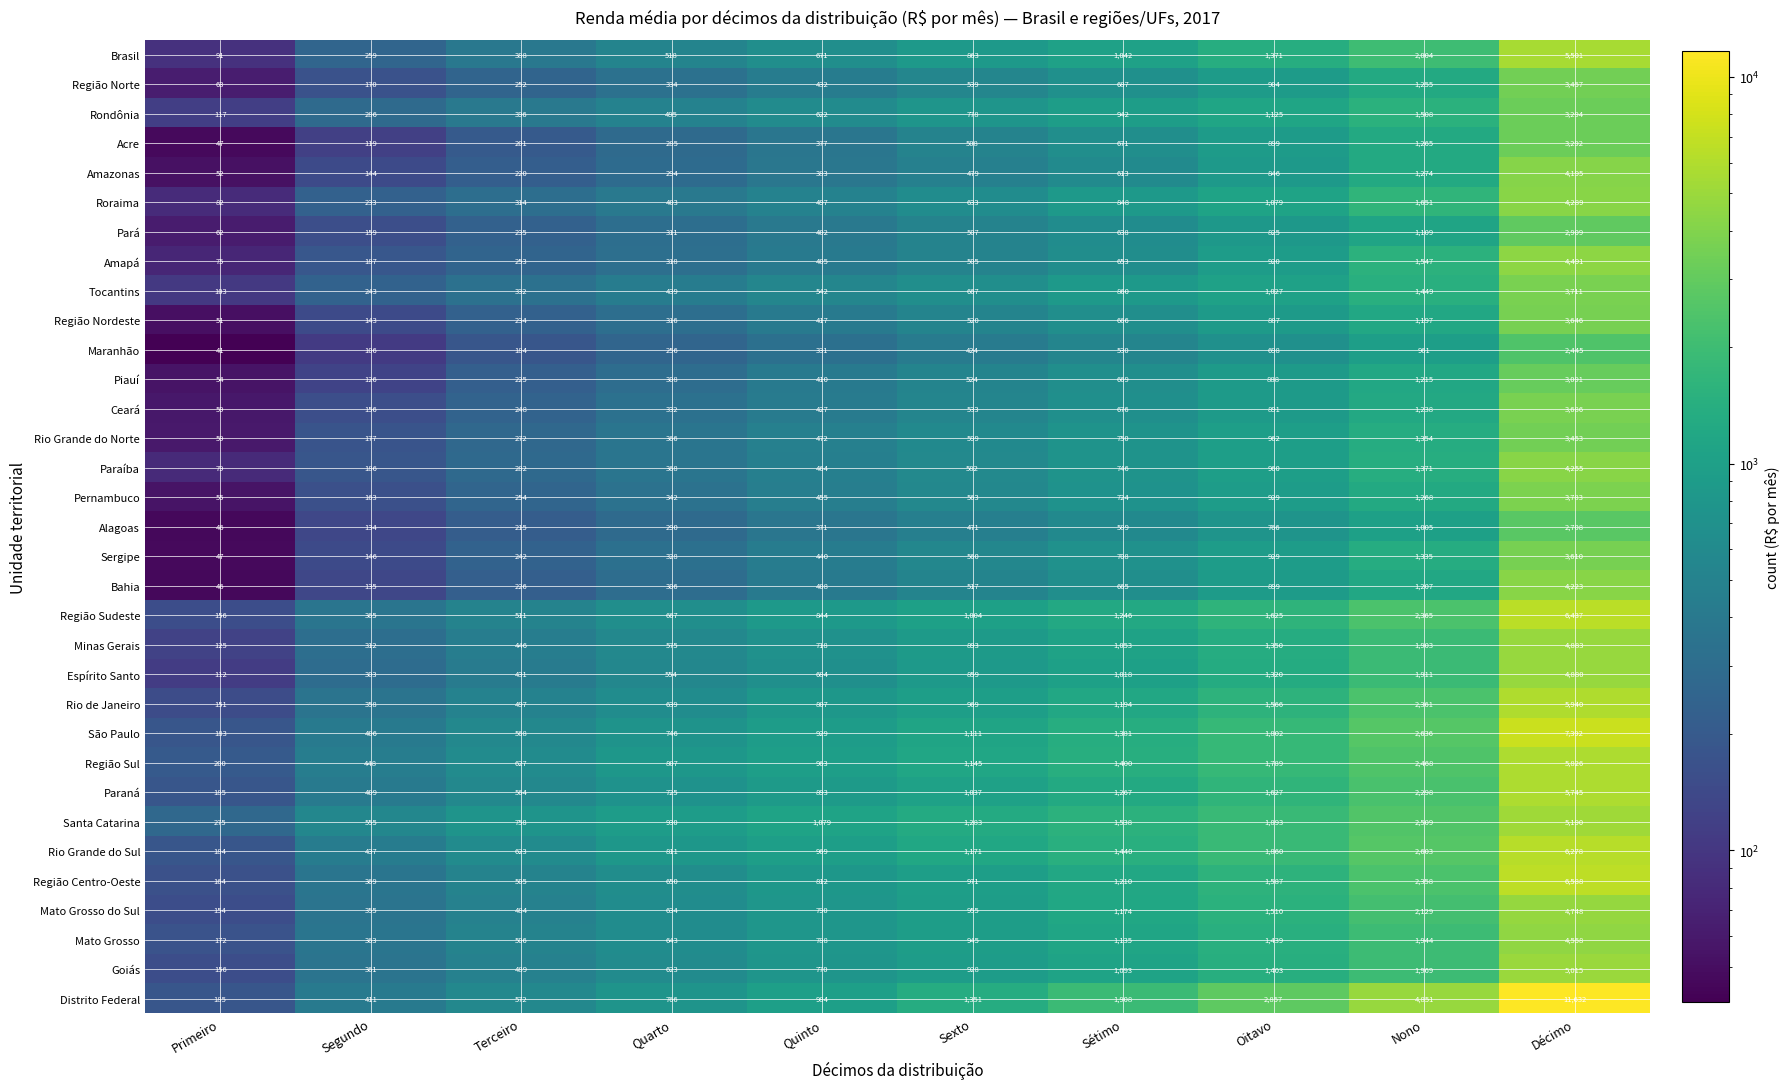

Which series has the largest total across all categories?

Distrito Federal